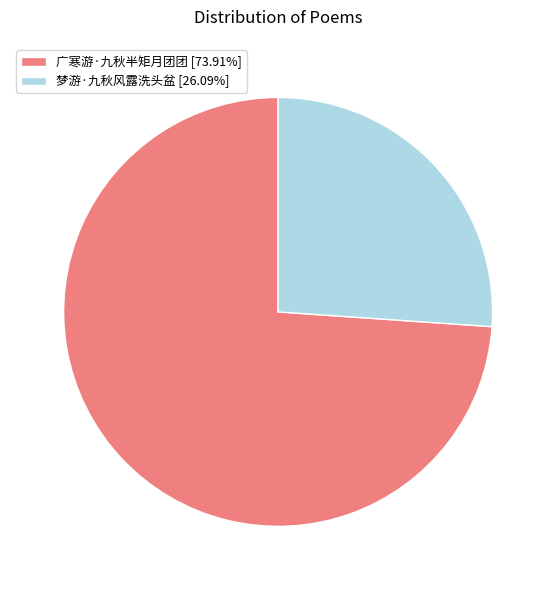

Does any single category account for the majority?

Yes